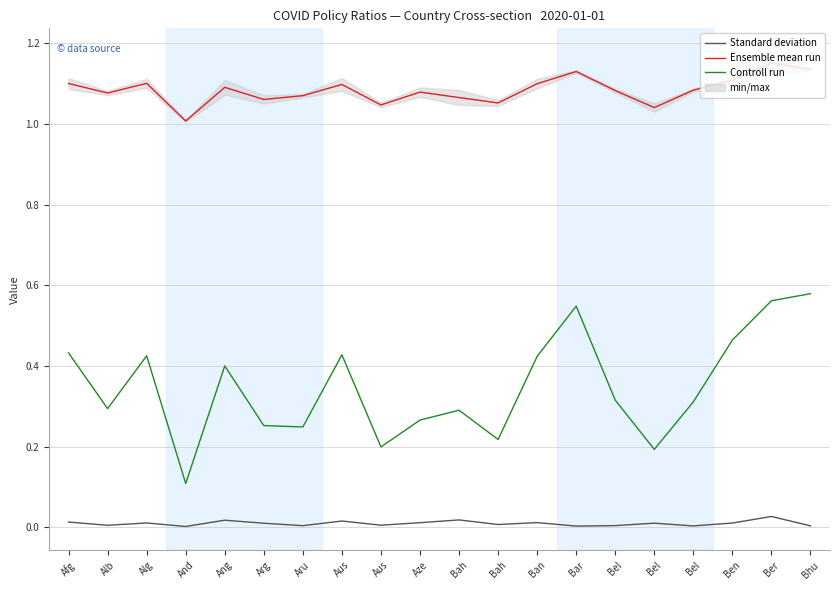

Which series has the largest total across all categories?

Ensemble mean run